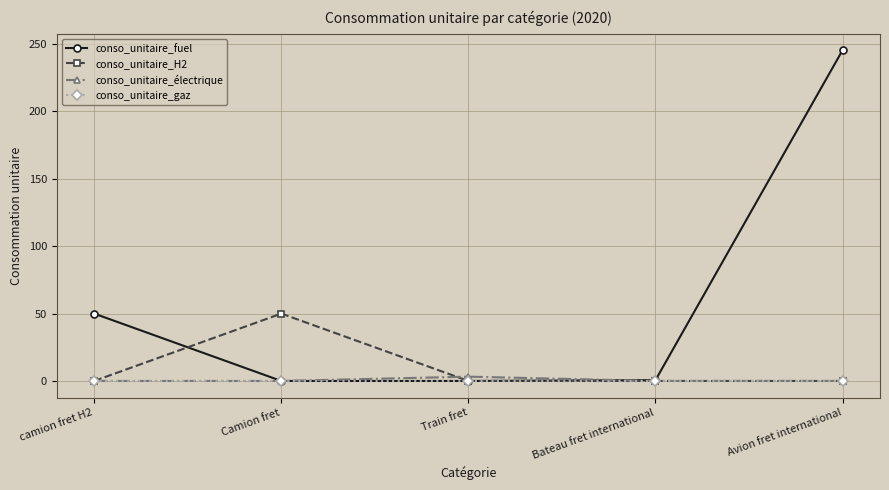

What is the difference between the highest and lowest values at Avion fret international?

245.5